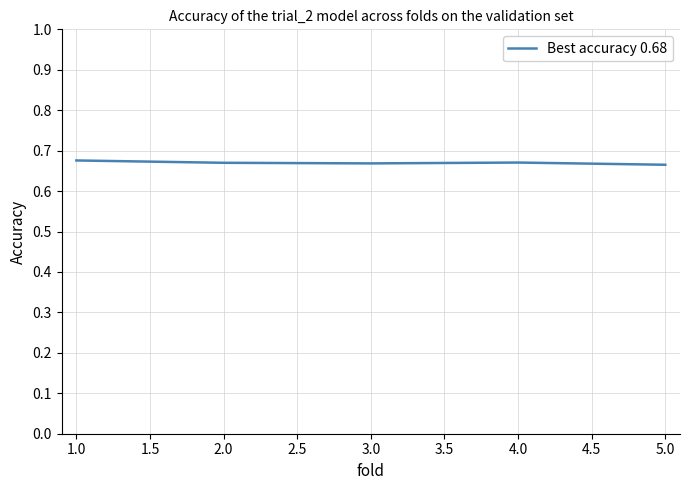

The chart shows a value of 1.2 at 2.0. True or false?

False